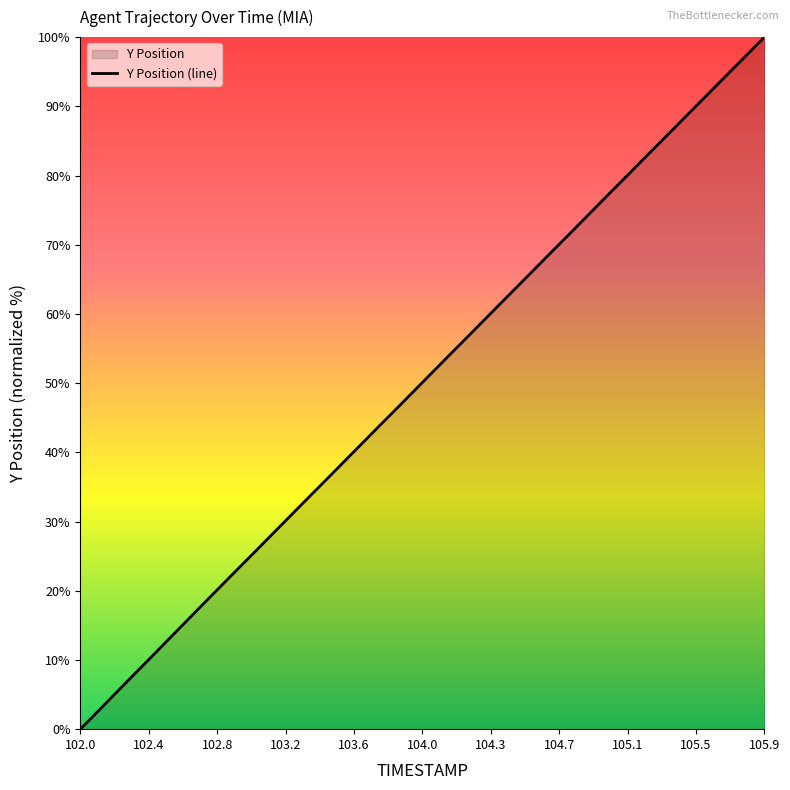

What is the difference between the maximum and minimum values?

100.0